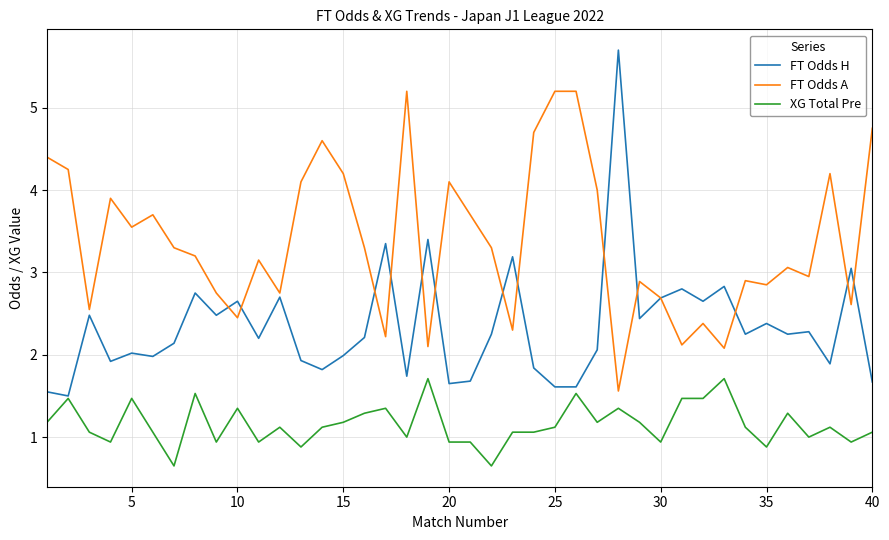

Does the chart have visible grid lines?

Yes